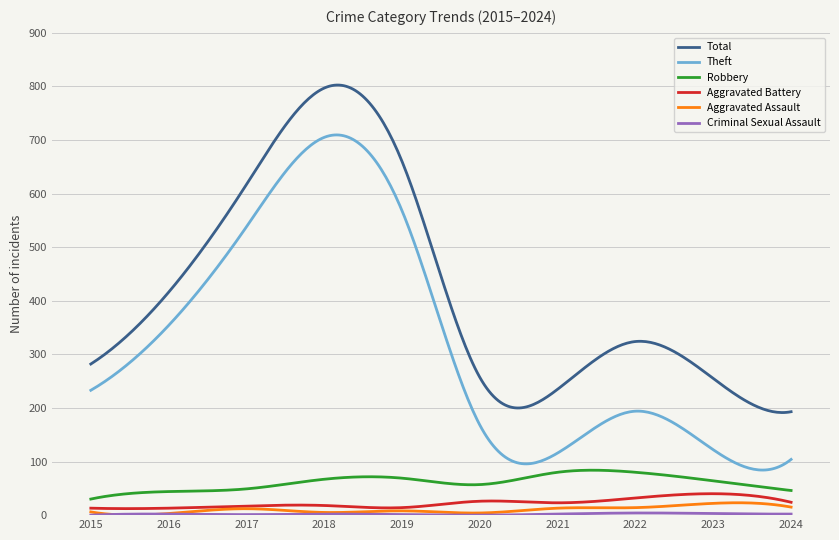

What is the greatest value displayed?

802.6